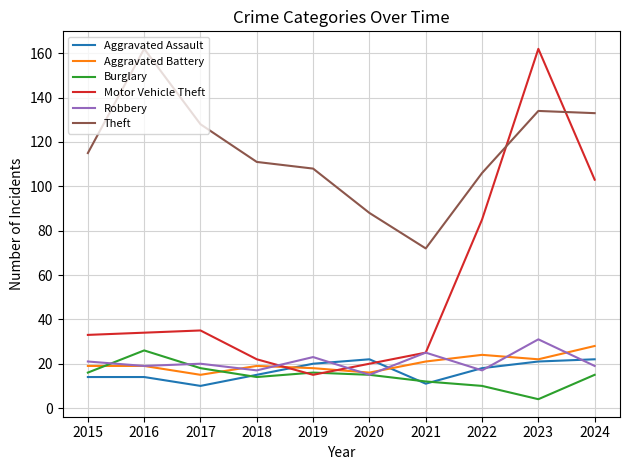

True or false: Theft and Aggravated Assault intersect in this chart.

False